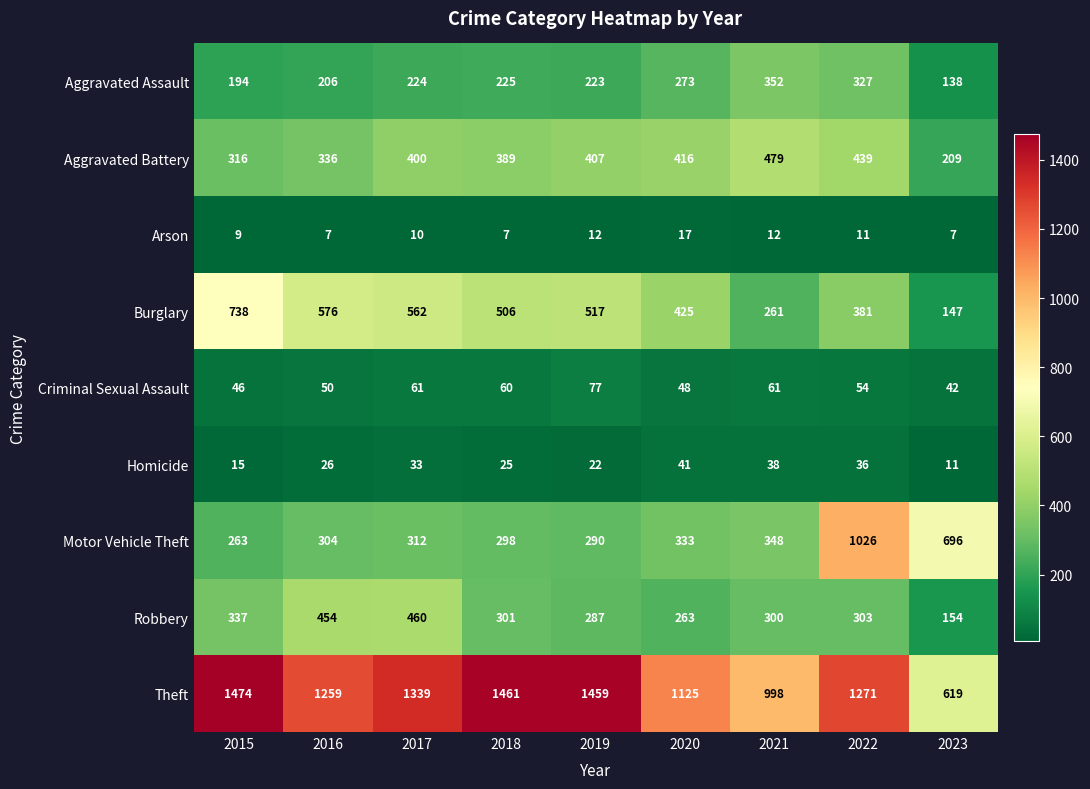

Which series has the largest total across all categories?

Theft